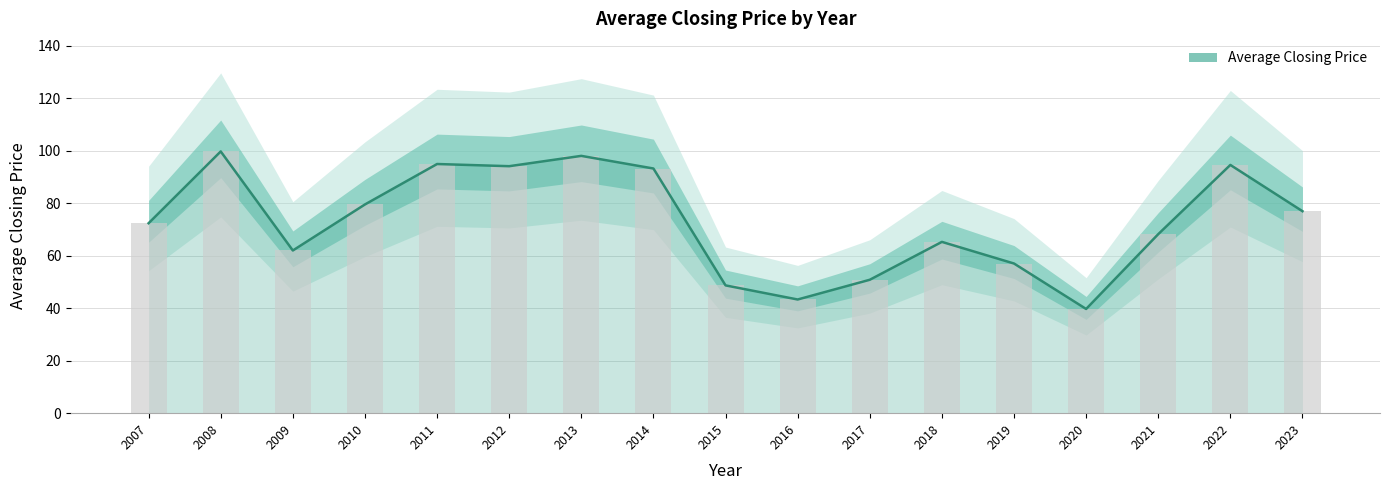

Which label corresponds to the largest value in the chart?

2008